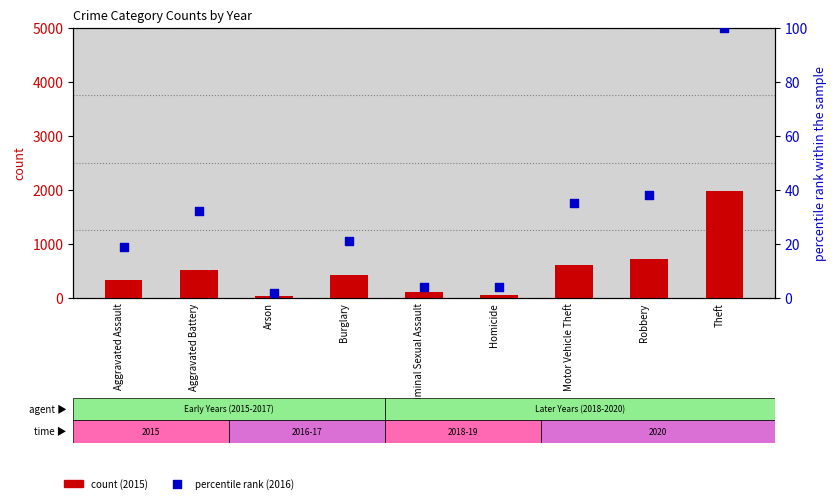

At how many categories does at least one series exceed 1901?

1